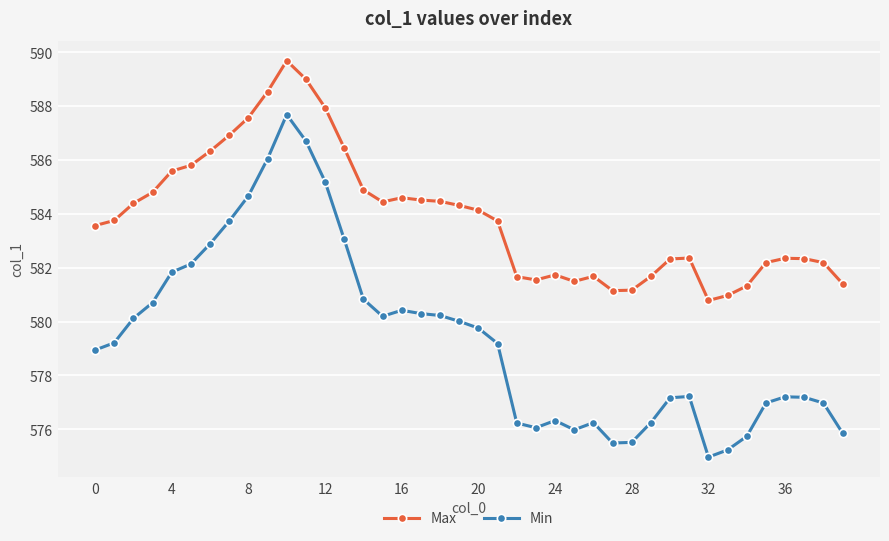

What are all the series names shown in the legend?

Max, Min